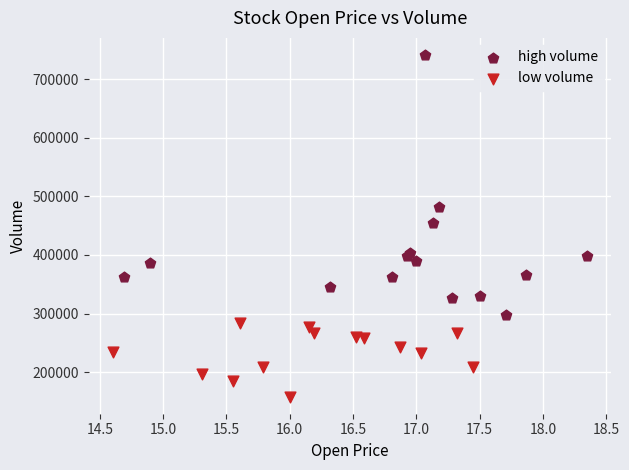

What are all the series names shown in the legend?

high volume, low volume